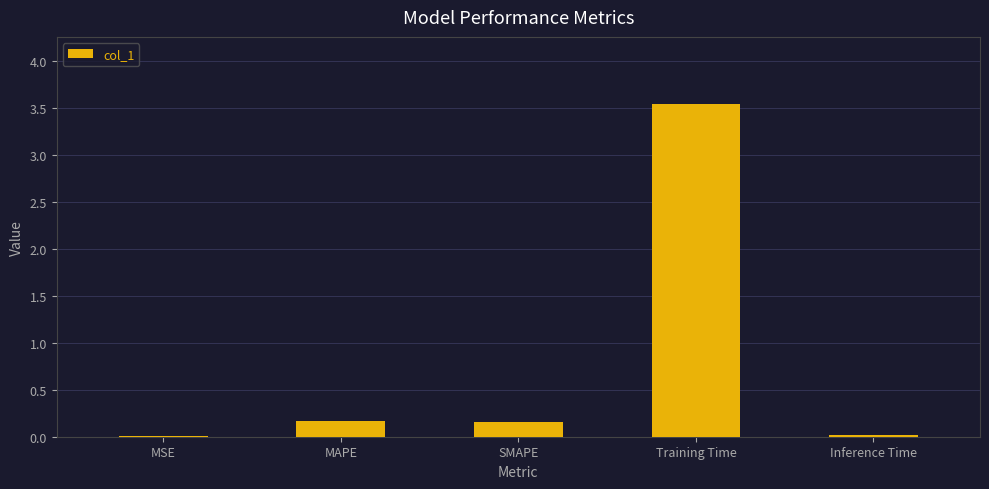

Which has a higher value, Training Time or Inference Time?

Training Time